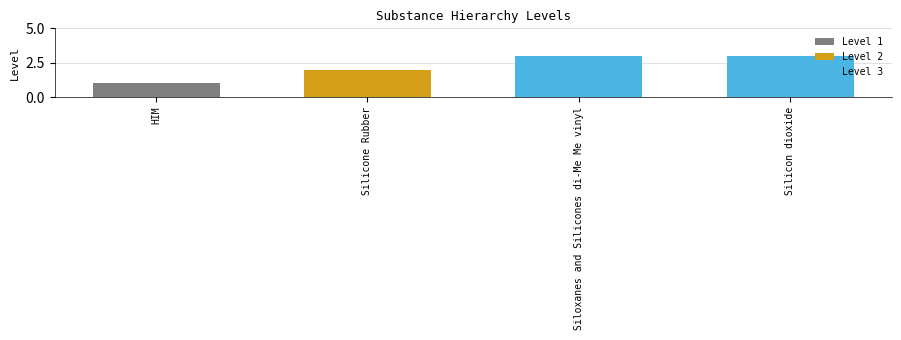

How many bars are there in total?

4